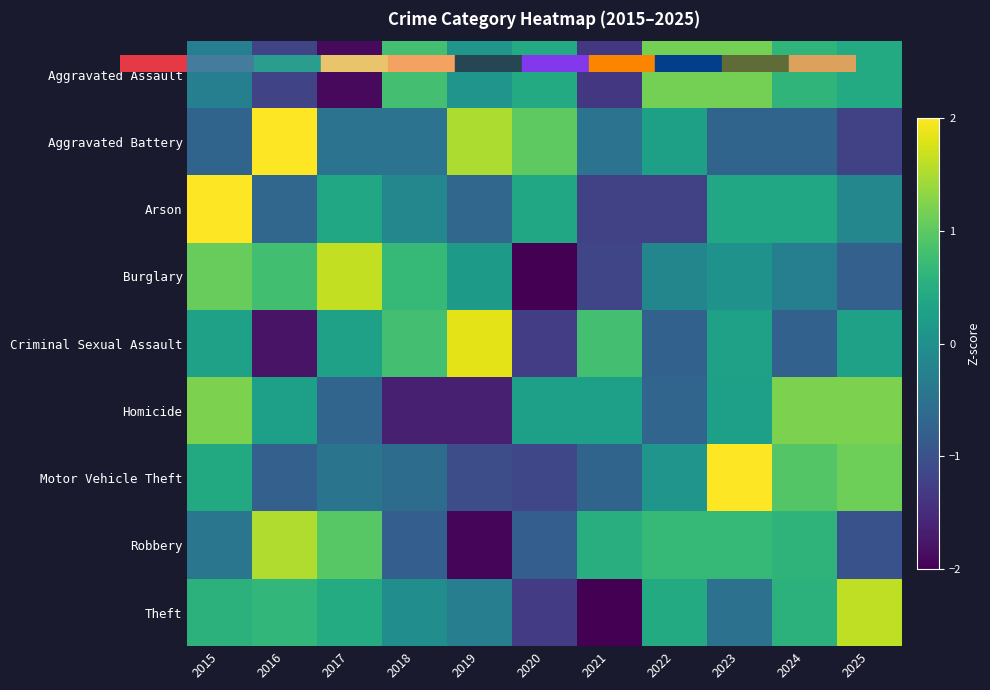

At which category is the sum across all series the highest?

2015